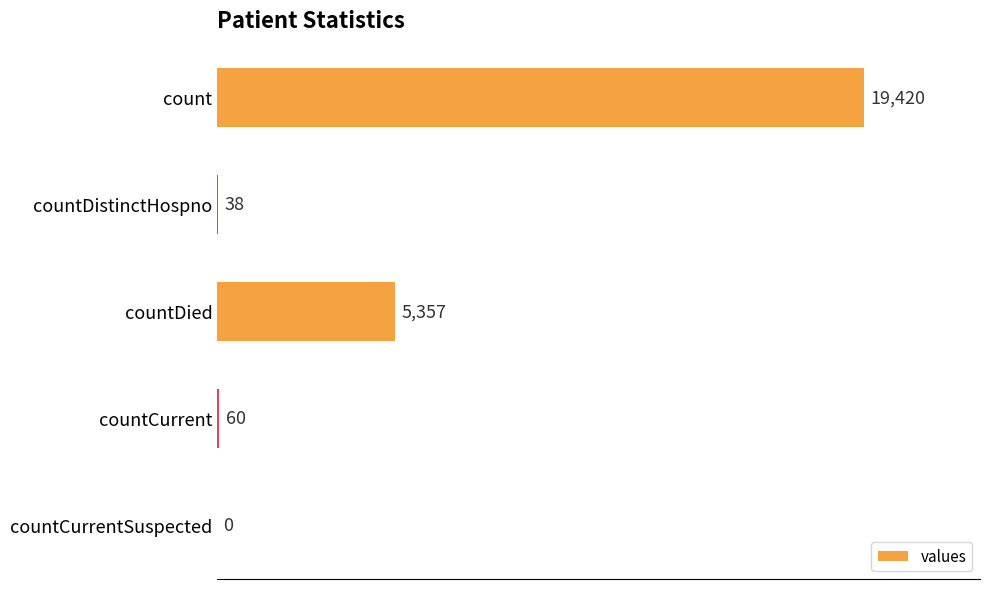

Which has a higher value, countDistinctHospno or countCurrent?

countCurrent